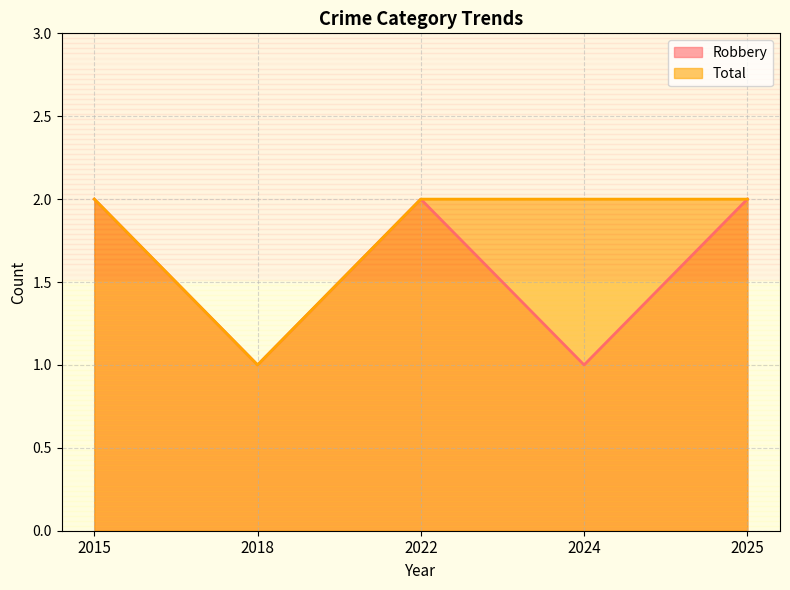

Reading left to right, transcribe all the data shown in this chart.

Robbery: 2015=2	2018=1	2022=2	2024=1	2025=2
Total: 2015=2	2018=1	2022=2	2024=2	2025=2